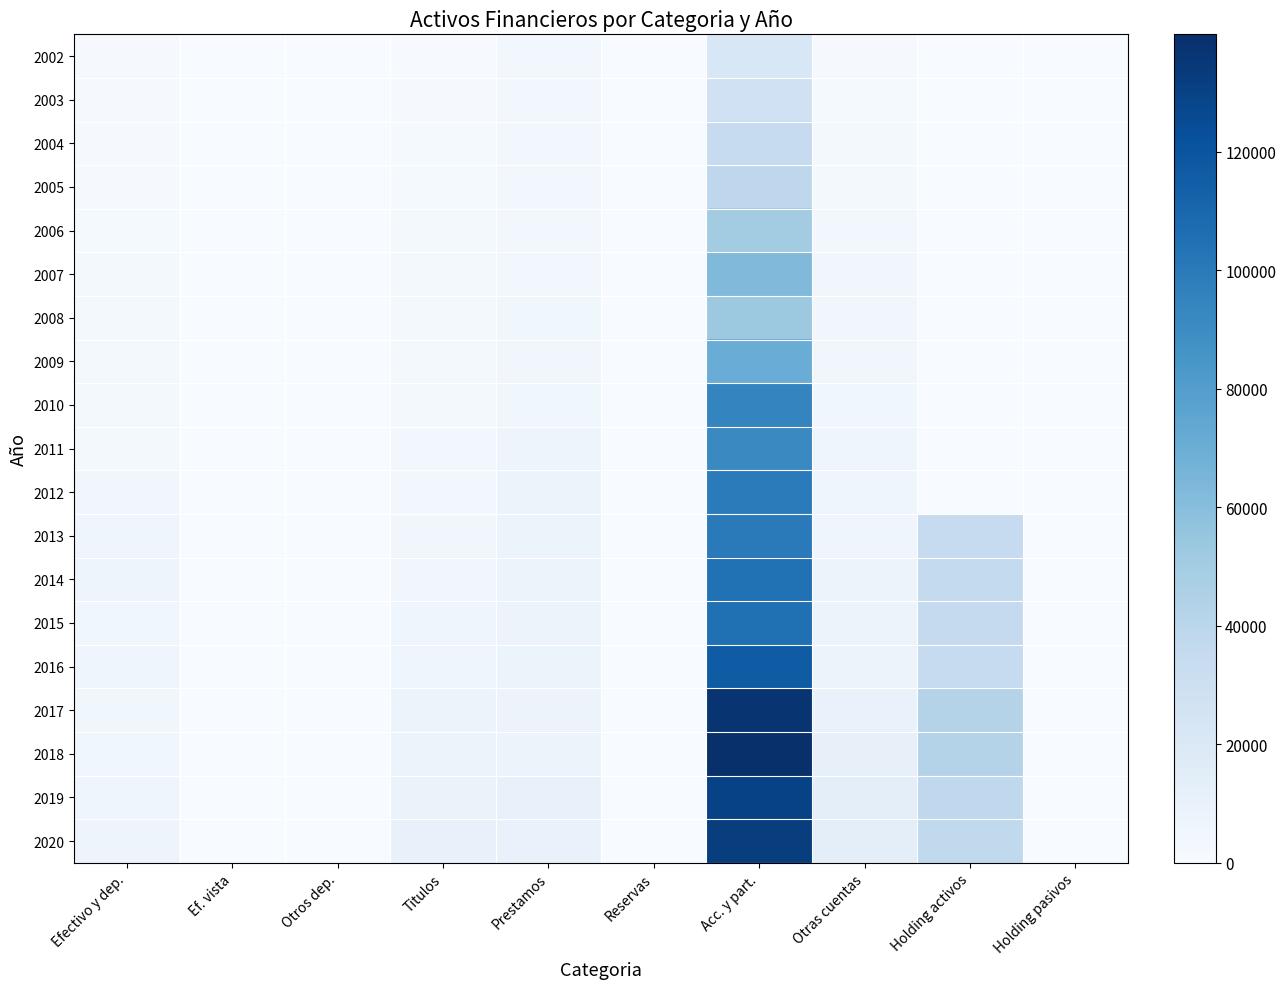

What is the average value of the 2012 series?

12108